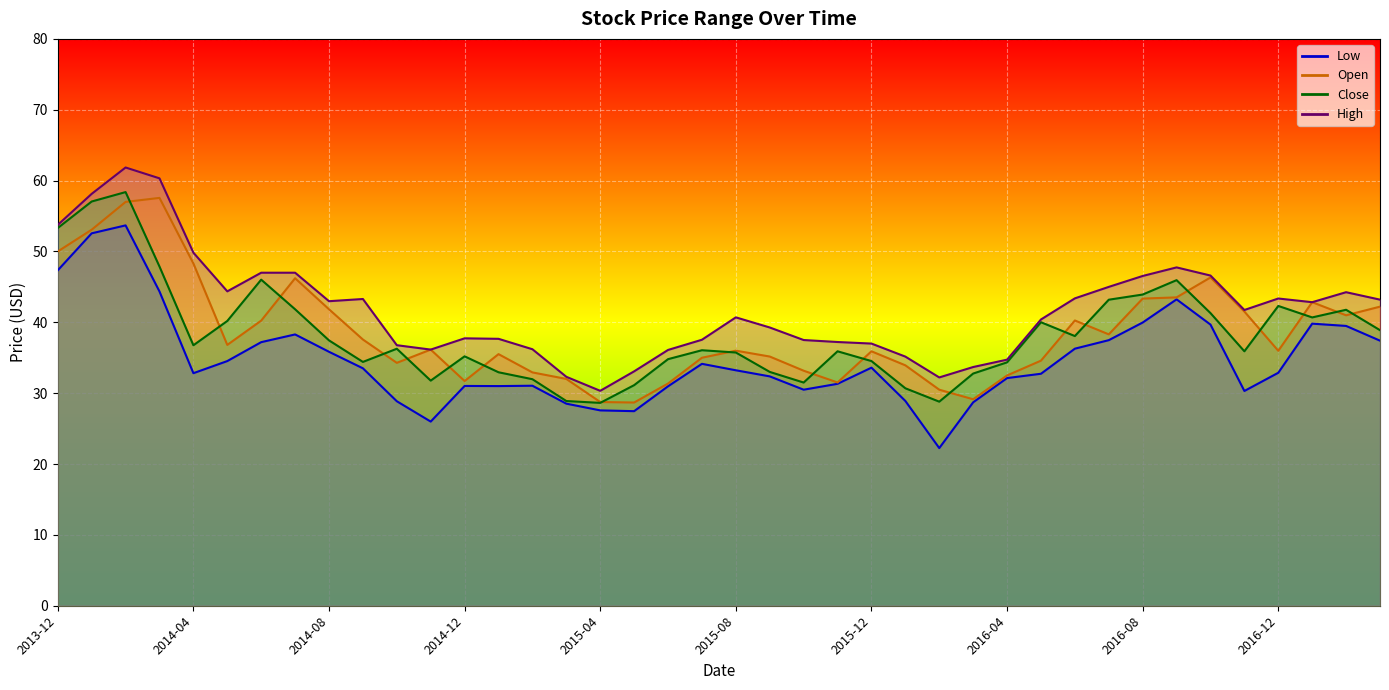

True or false: Open has more than 1 interior local peaks.

True